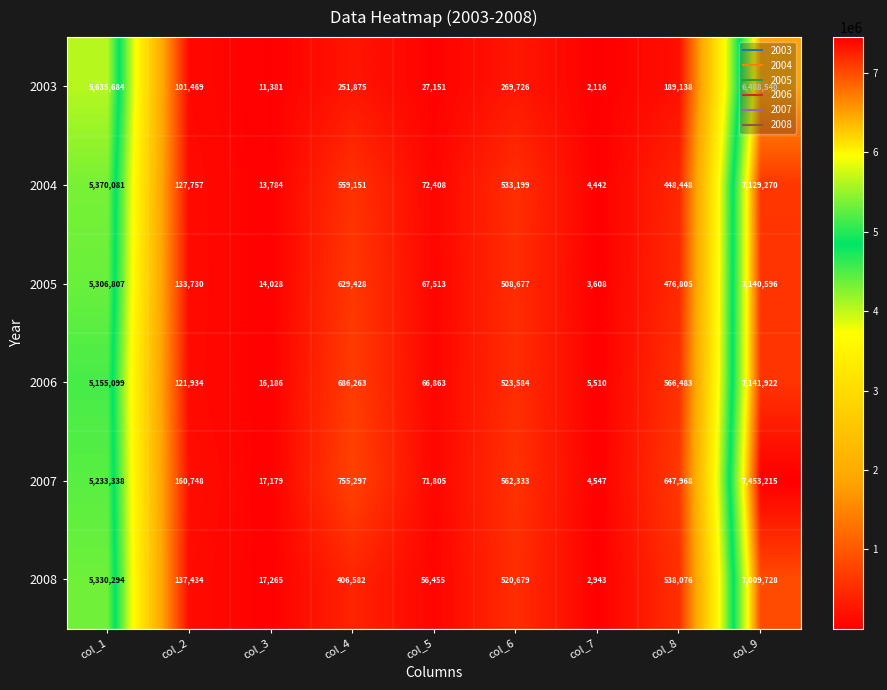

How many categories are shown in the chart?

9